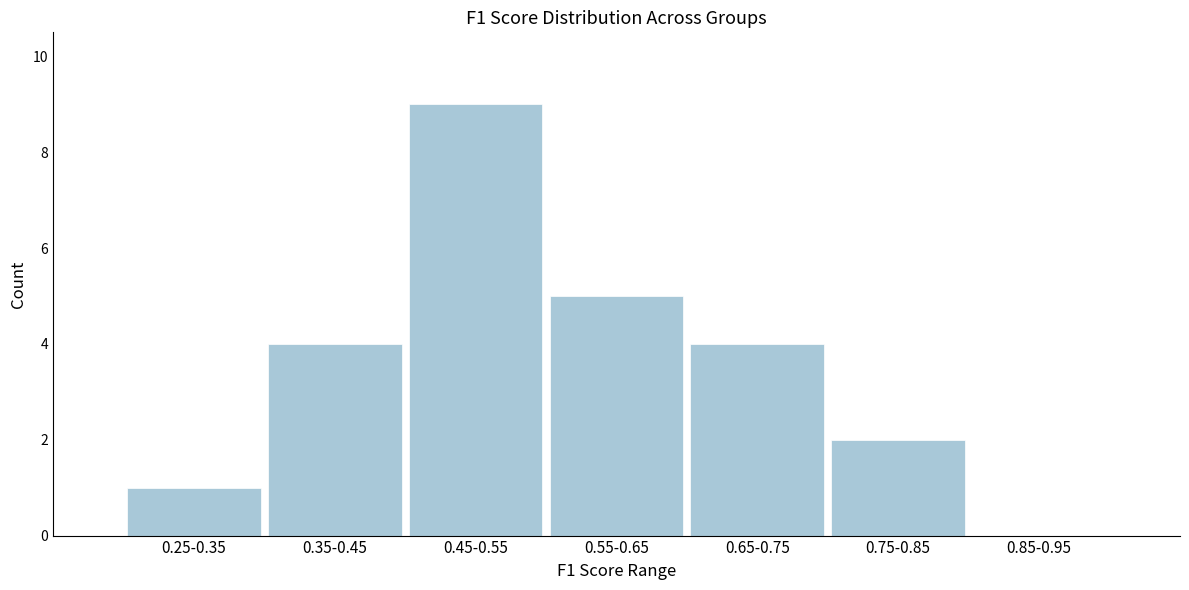

Reading left to right, extract all data points from this chart.

0.25-0.35=1	0.35-0.45=4	0.45-0.55=9	0.55-0.65=5	0.65-0.75=4	0.75-0.85=2	0.85-0.95=0